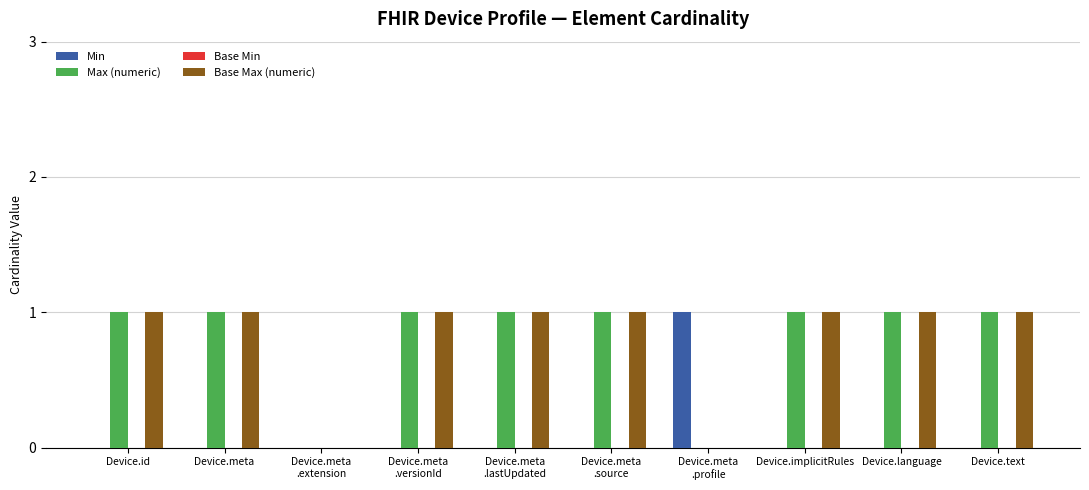

Is it true that Base Max (numeric) equals 2 at Device.id?

False